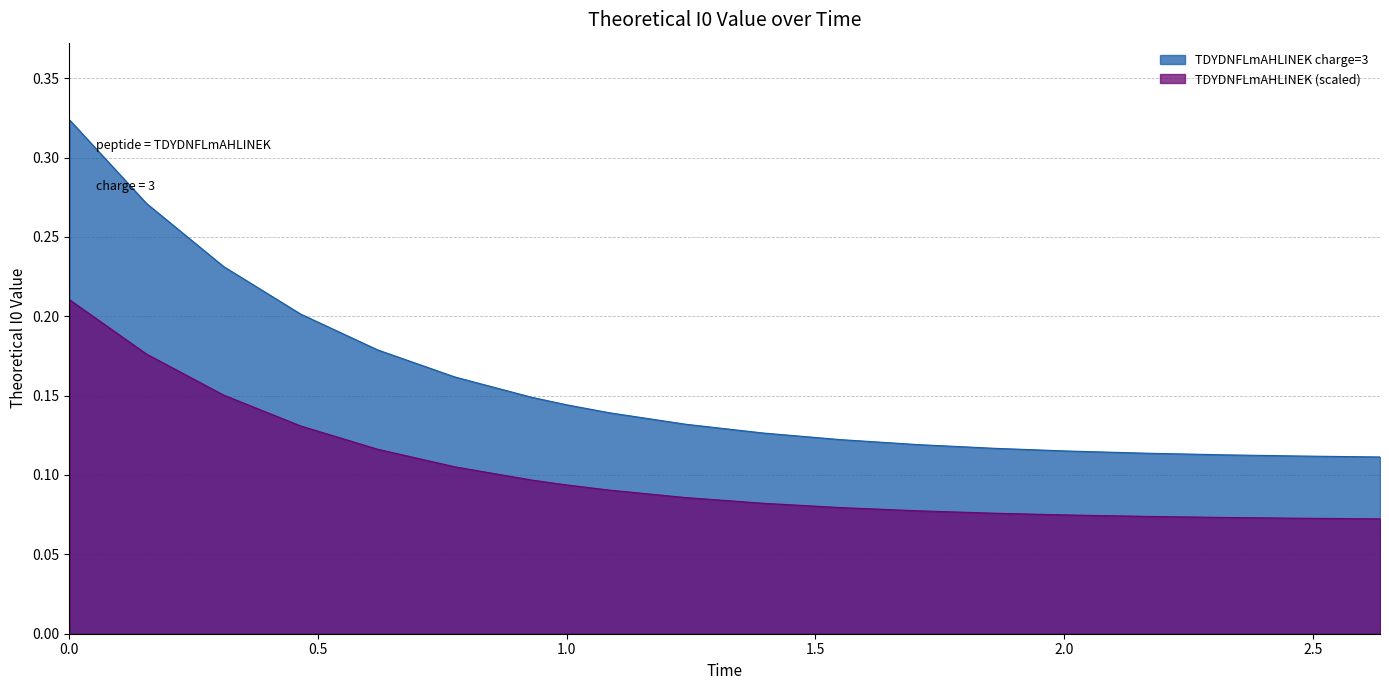

Which series has the widest spread of values?

TDYDNFLmAHLINEK charge=3